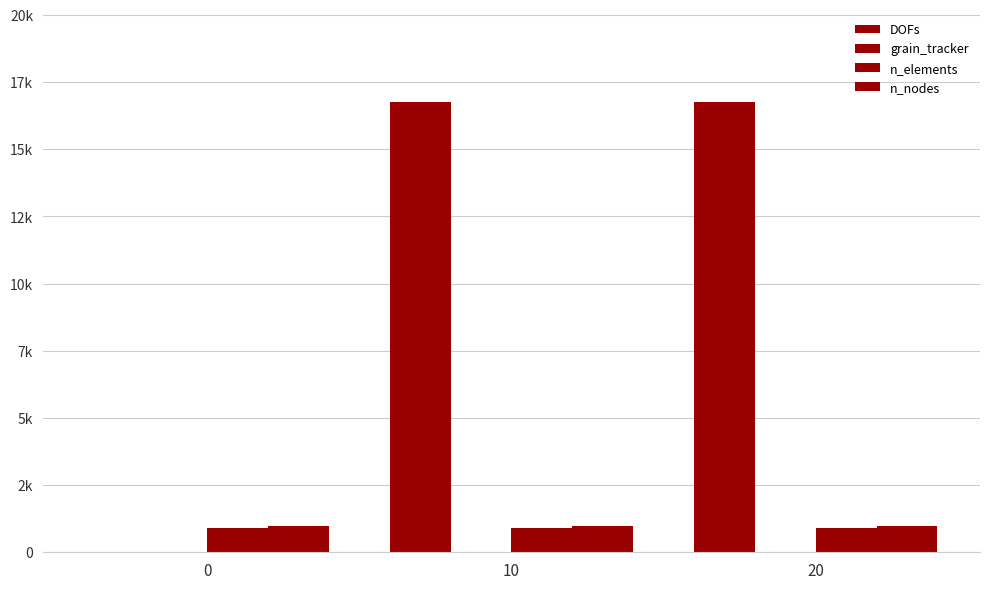

Which series changed the most between 0 and 10?

DOFs